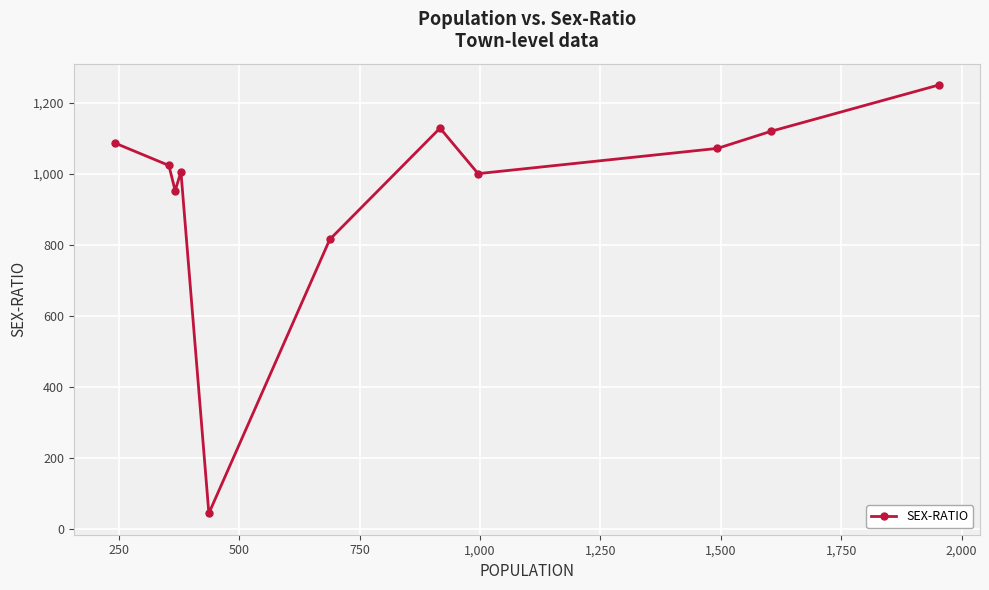

What is the difference between the second highest and second lowest values?

313